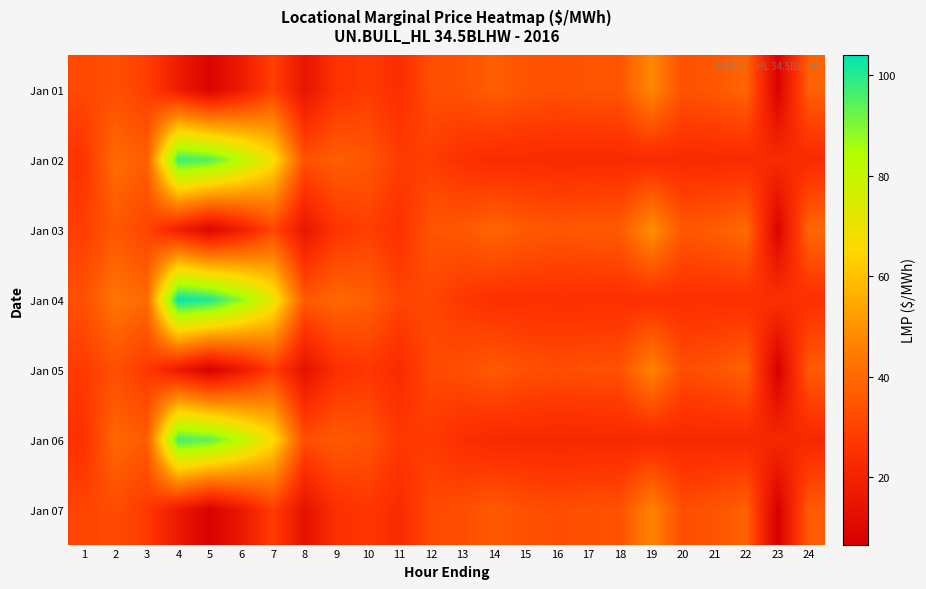

Rank the series at 2 from lowest to highest value.

Jan 07, Jan 01, Jan 05, Jan 03, Jan 06, Jan 02, Jan 04